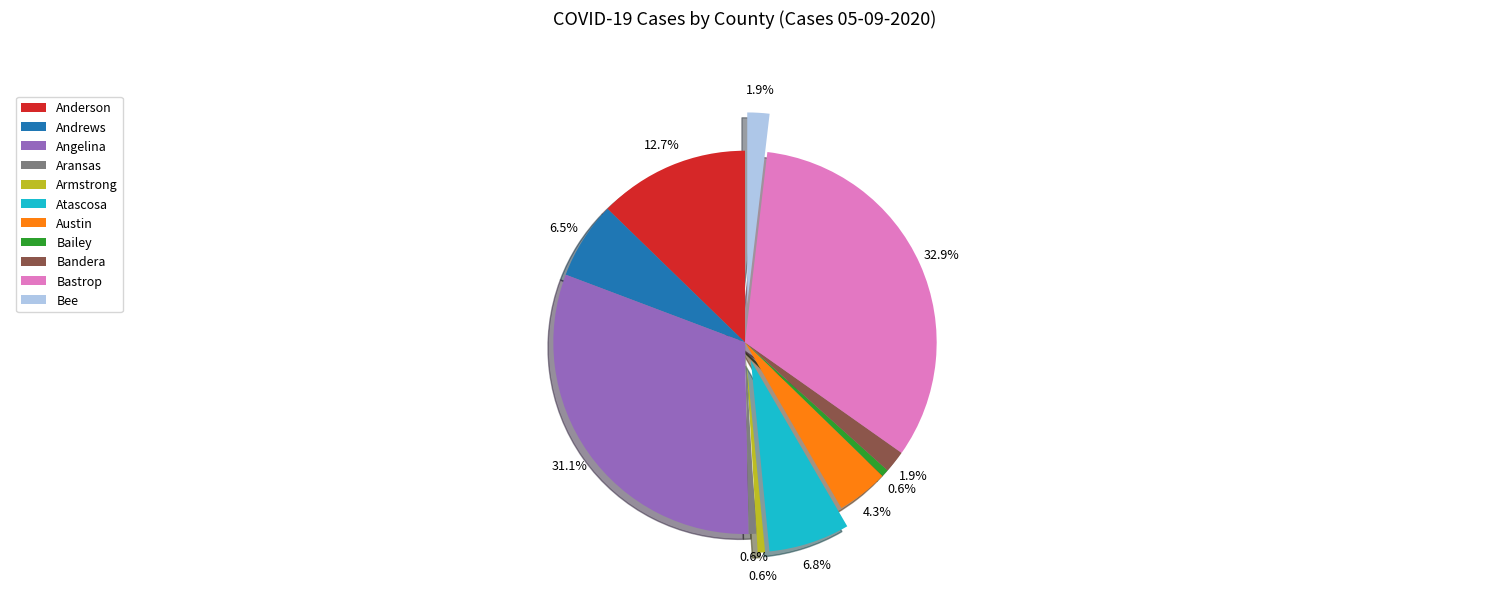

How many slices are in this pie chart?

11